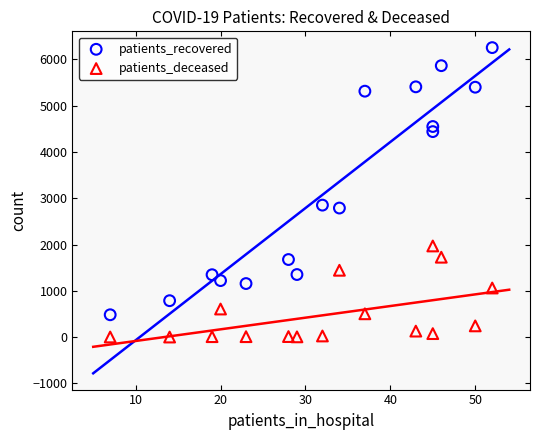

What is the X range (max minus min) for the scatter plot?

45